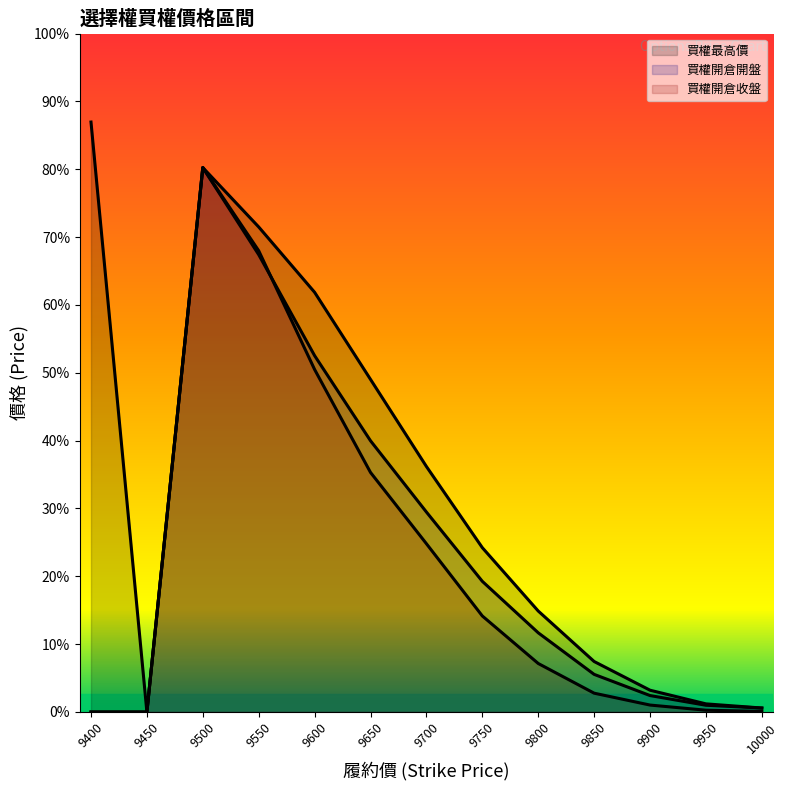

At 9750, list the series in order from largest to smallest.

買權最高價, 買權開倉開盤, 買權開倉收盤